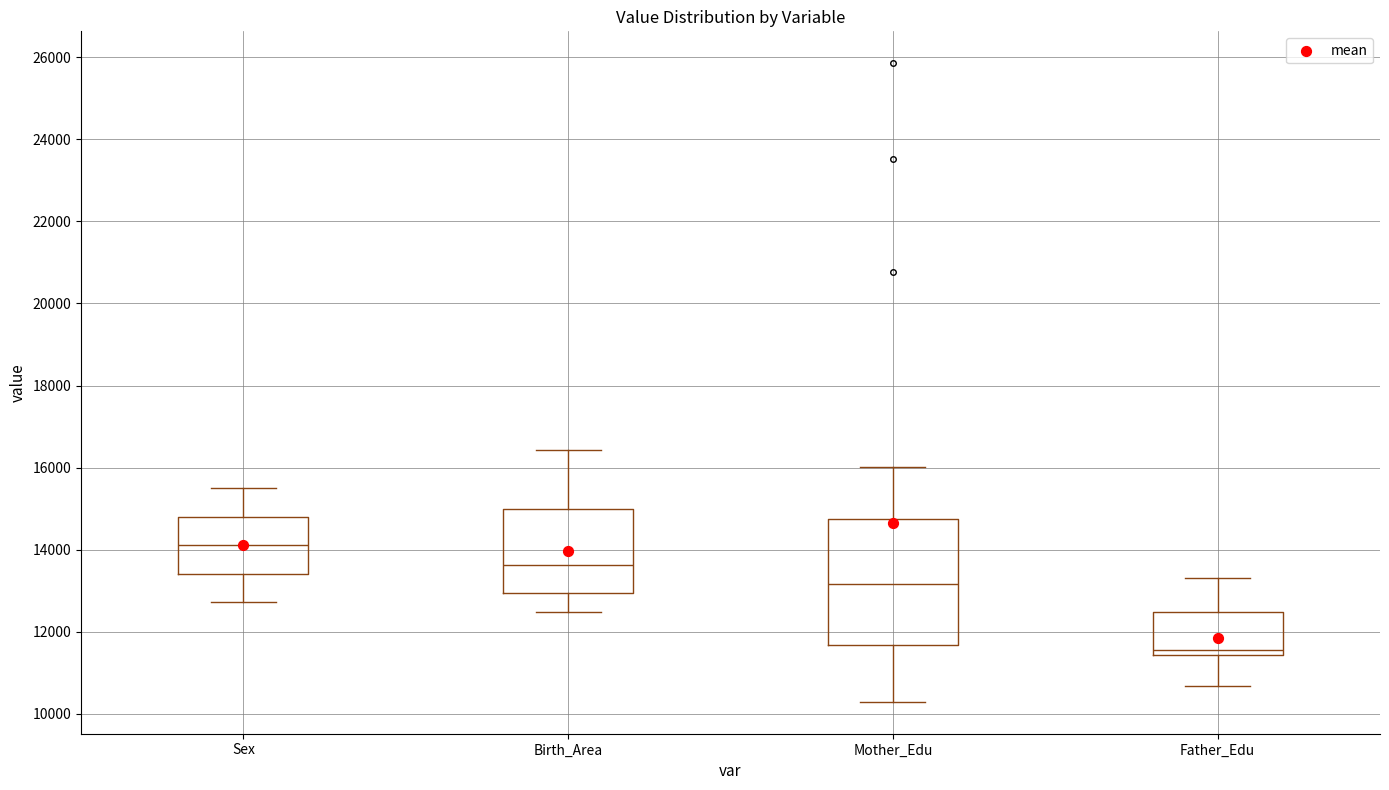

Reading left to right, transcribe this box plot: for each box, give where its median line is, the range the box spans, and where its two whiskers end, as read against the y-axis. The values are not printed on the chart, so give them approximately, as read against the axis.

Sex: median 14200, box 13400 to 14800, whiskers 12800 to 15600
Birth_Area: median 13600, box 13000 to 15000, whiskers 12400 to 16400
Mother_Edu: median 13200, box 11600 to 14800, whiskers 10200 to 16000
Father_Edu: median 11600, box 11400 to 12400, whiskers 10600 to 13400